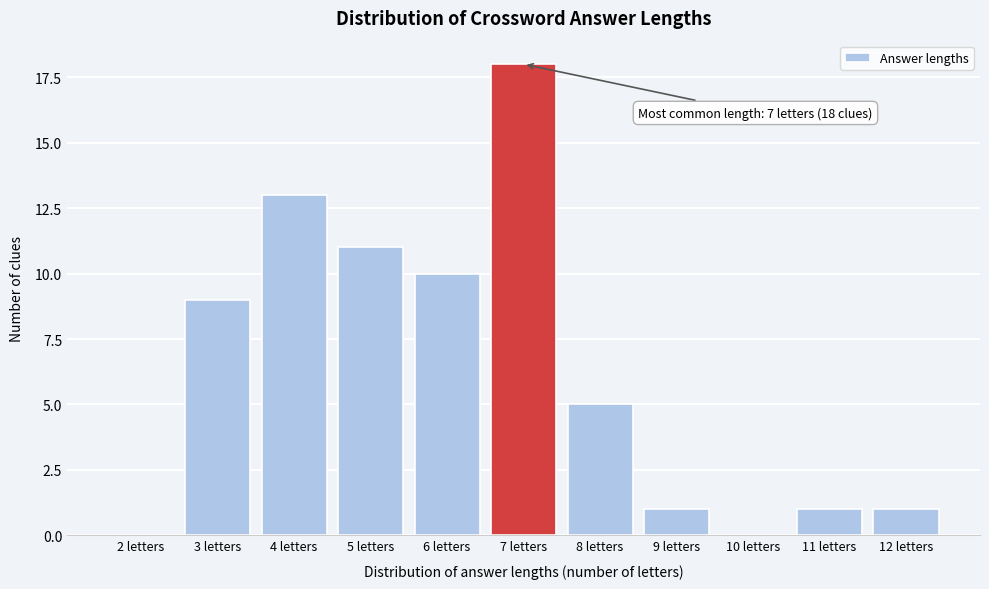

Reading right to left, extract all data points from this chart.

12 letters=1	11 letters=1	10 letters=0	9 letters=1	8 letters=5	7 letters=18	6 letters=10	5 letters=11	4 letters=13	3 letters=9	2 letters=0